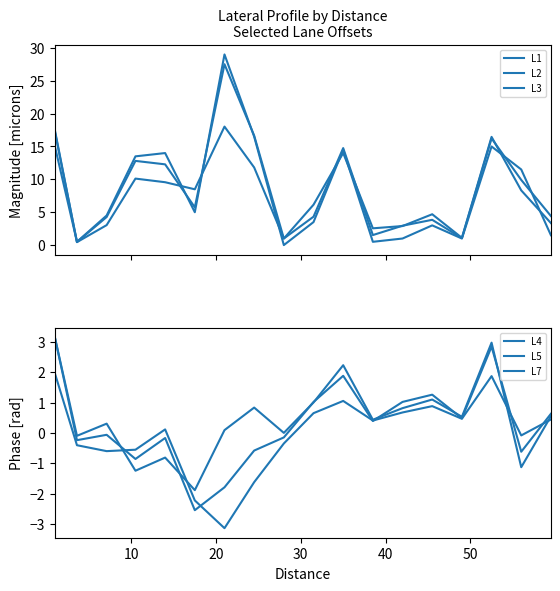

Which series changed the most between 40 and 10?

L1